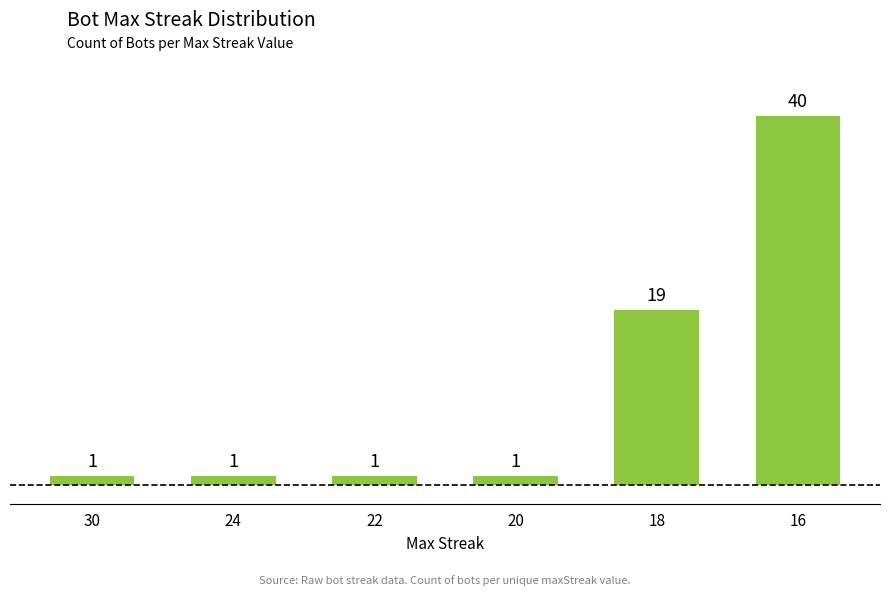

What is the value of the 2nd bar from the left?

1